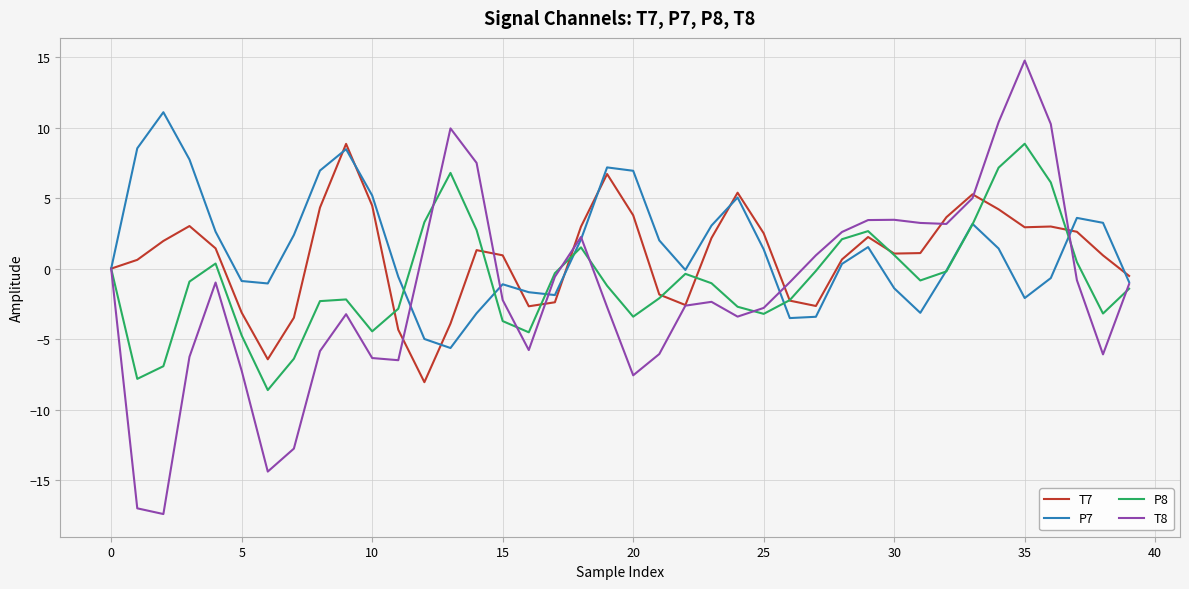

True or false: P8 has more than 1 interior local peaks.

True